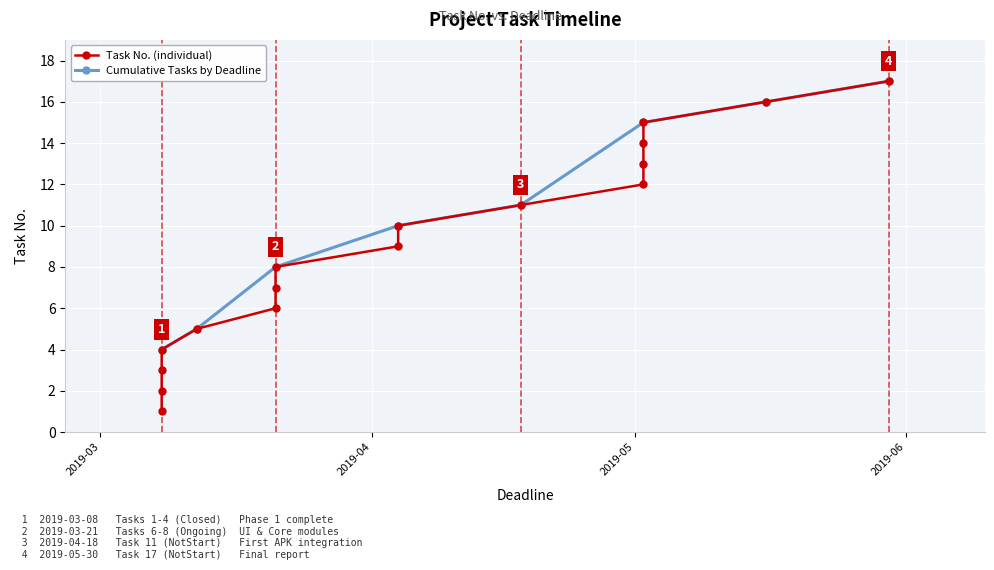

True or false: the data shows 2 at 2019-03-08.

True